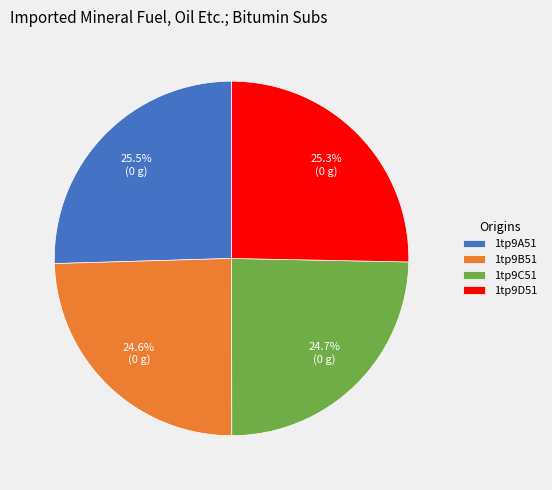

Is there a majority slice in this chart?

No